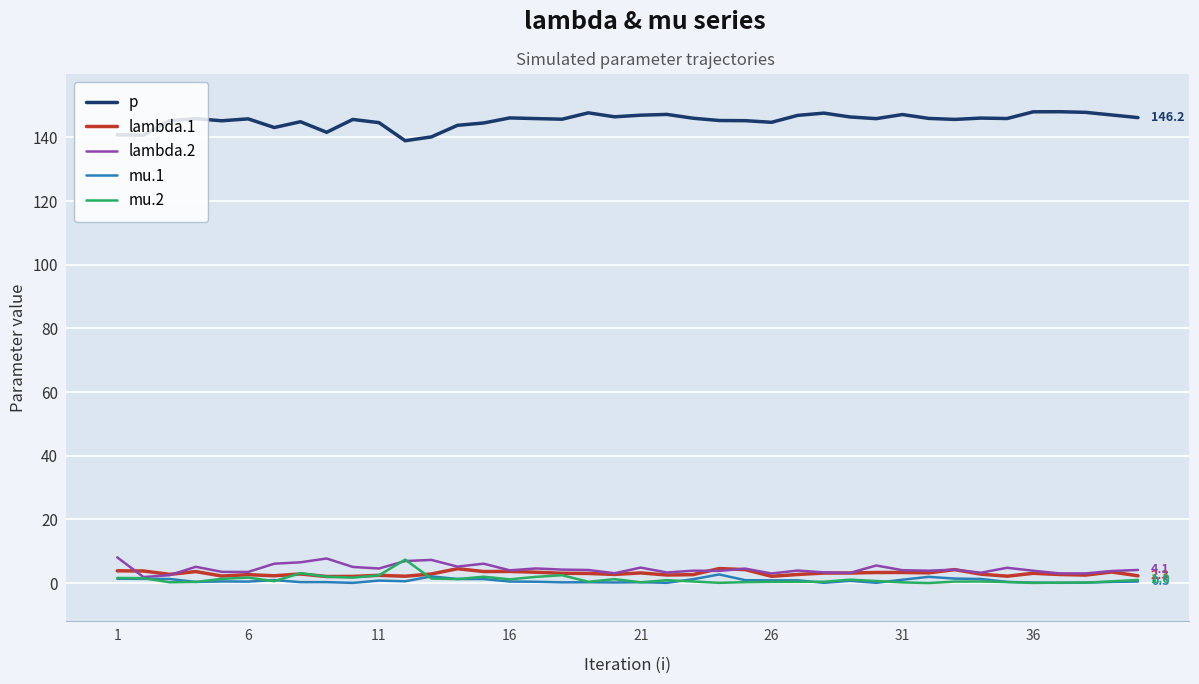

Which series has the largest total across all categories?

p